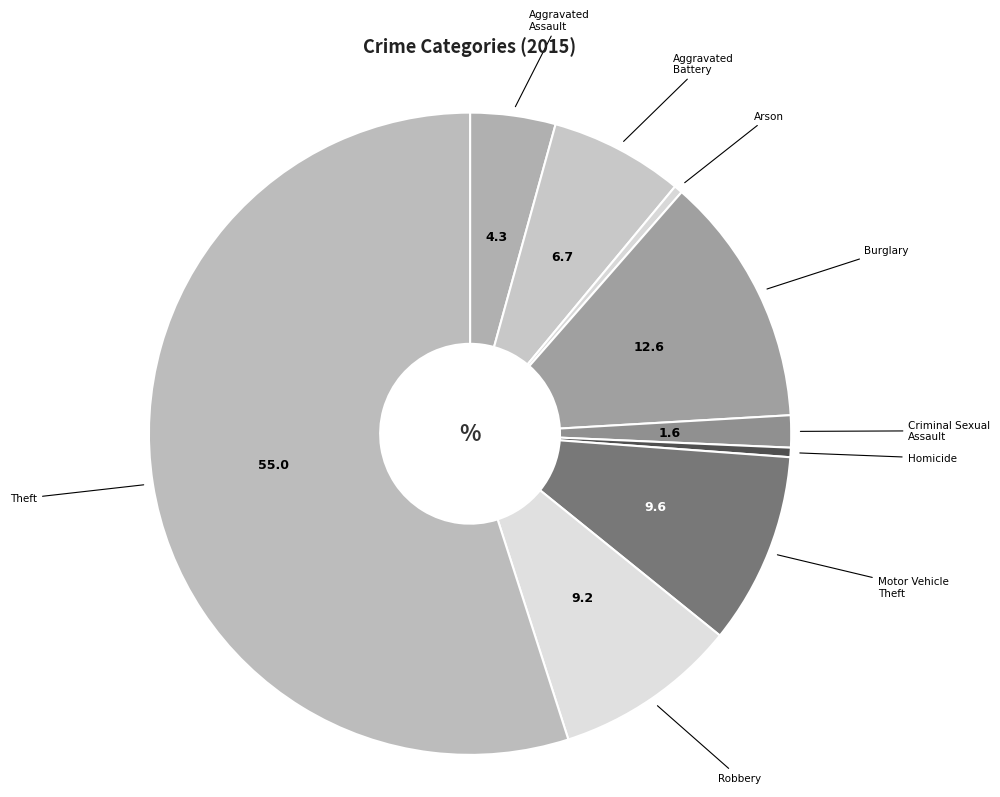

Which has a higher value, Aggravated Assault or Robbery?

Robbery